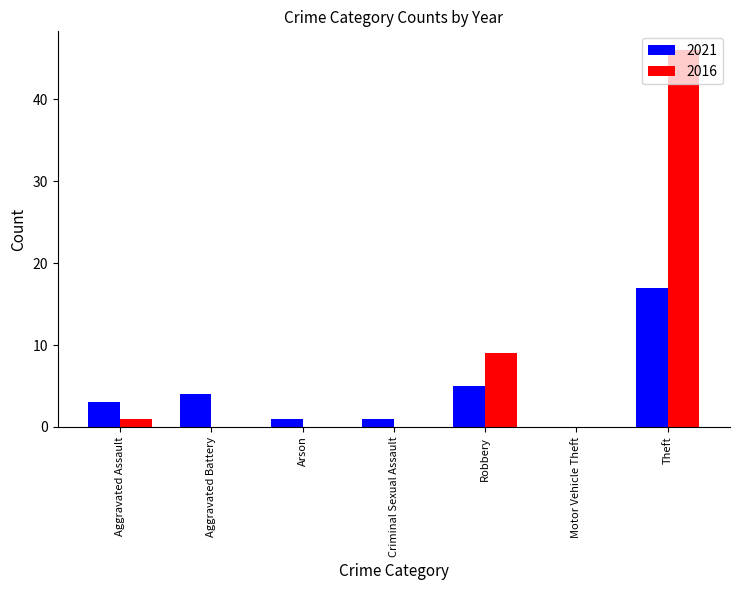

Reading left to right, what are all the values shown in this chart?

2021: 3	4	1	1	5	0	17
2016: 1	0	0	0	9	0	46